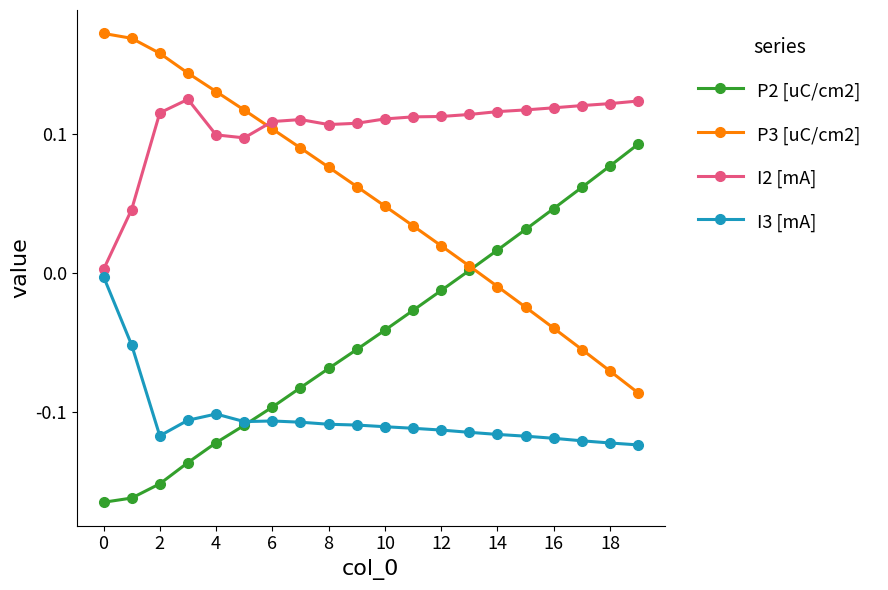

True or false: P3 [uC/cm2] has more than 2 interior local peaks.

False